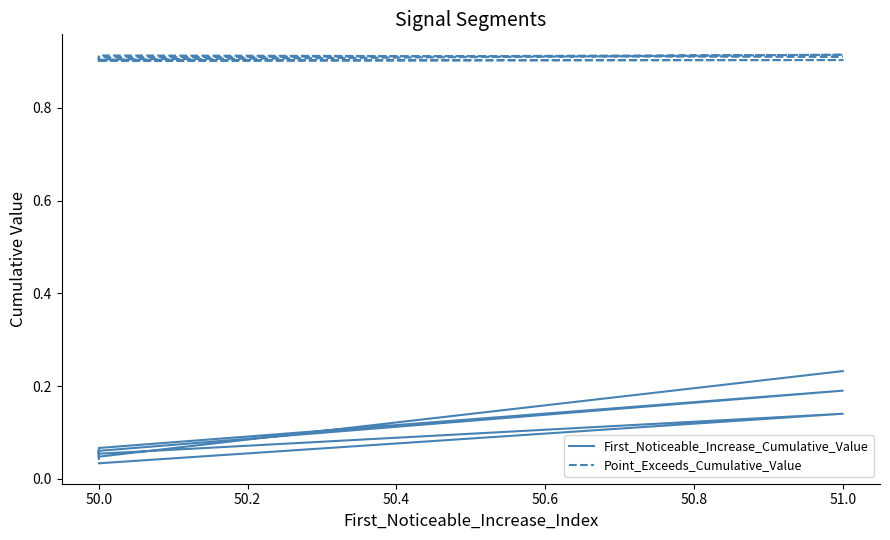

At 51.0, list the series in order from largest to smallest.

Point_Exceeds_Cumulative_Value, First_Noticeable_Increase_Cumulative_Value